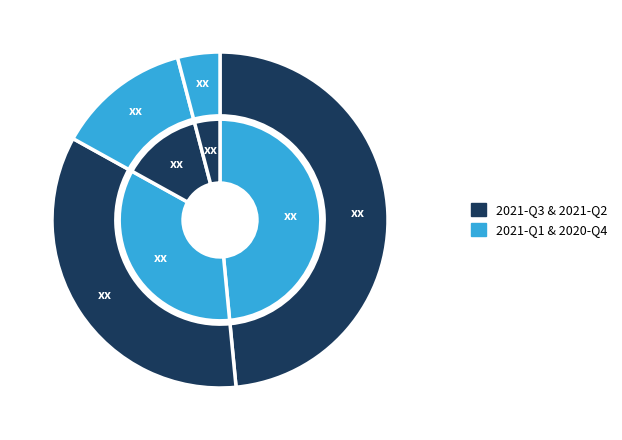

Is 2021-Q2 the majority of the pie?

No